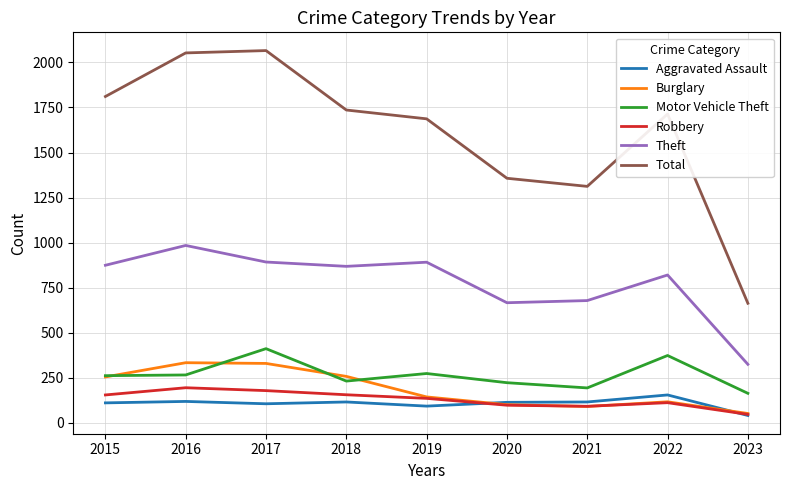

What is the spread (max minus min) of values at 2022?

1603